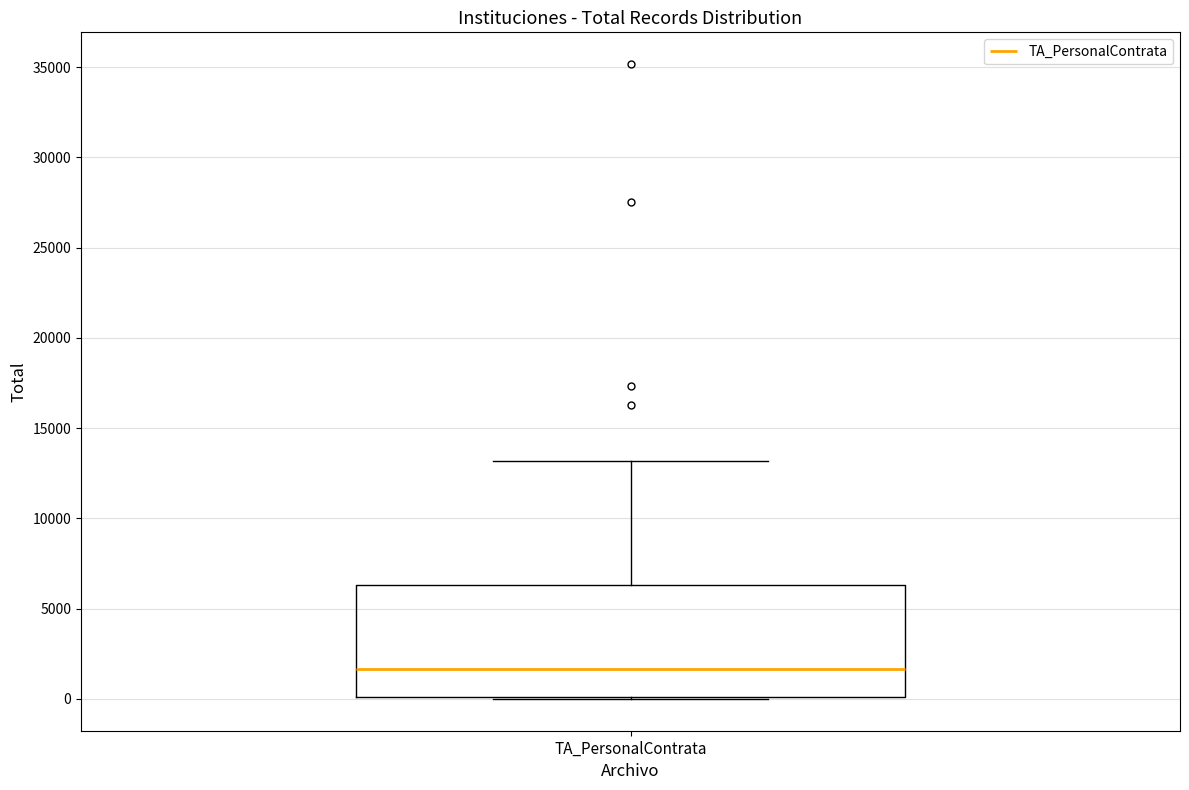

Where does the median line of the box for TA_PersonalContrata sit on the y-axis? The values are not printed on the chart, so give them approximately, as read against the axis.

1500